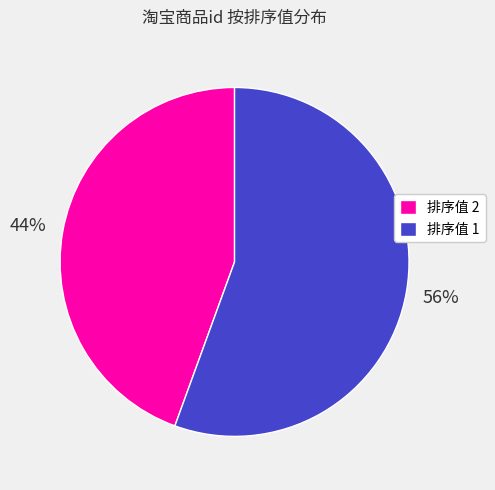

Is there any slice that represents more than half of the pie?

Yes